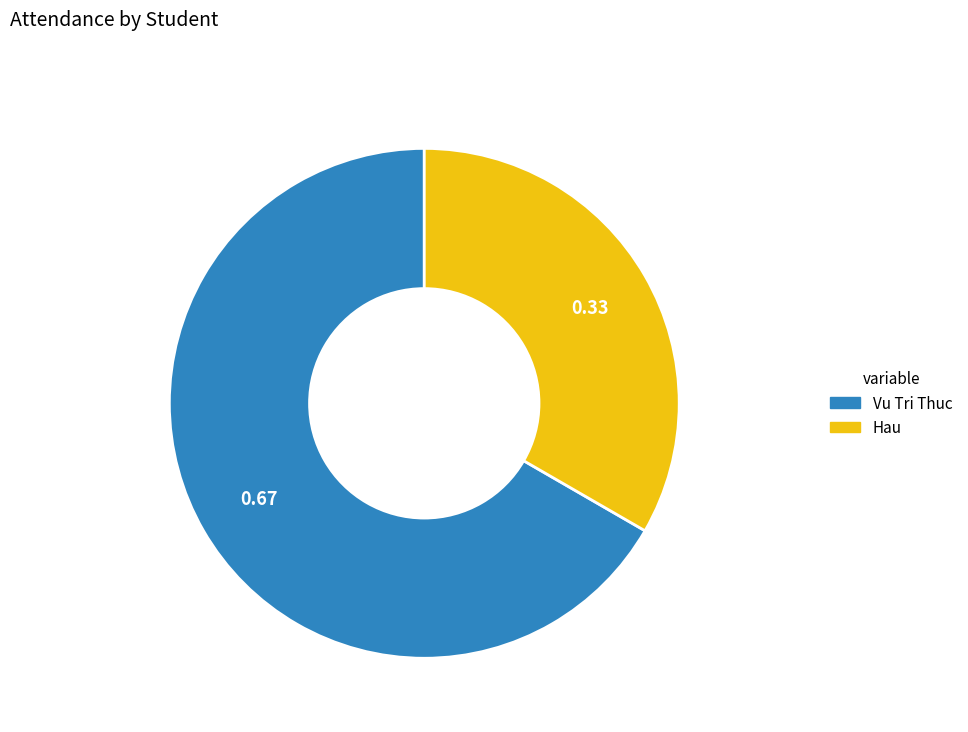

Combined, do Hau and Vu Tri Thuc account for over 50%?

Yes